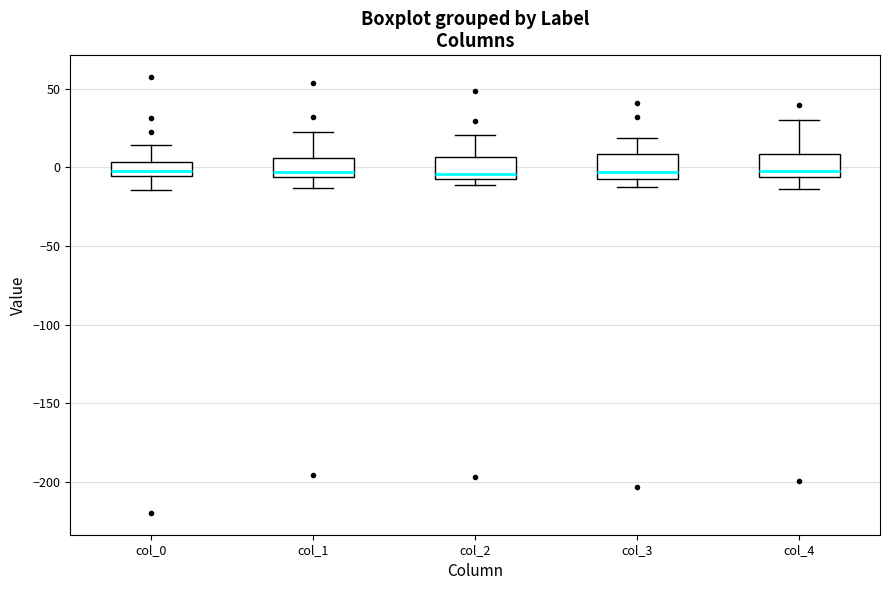

Where is the lower edge of the box for col_4 on the y-axis? The values are not printed on the chart, so give them approximately, as read against the axis.

-5